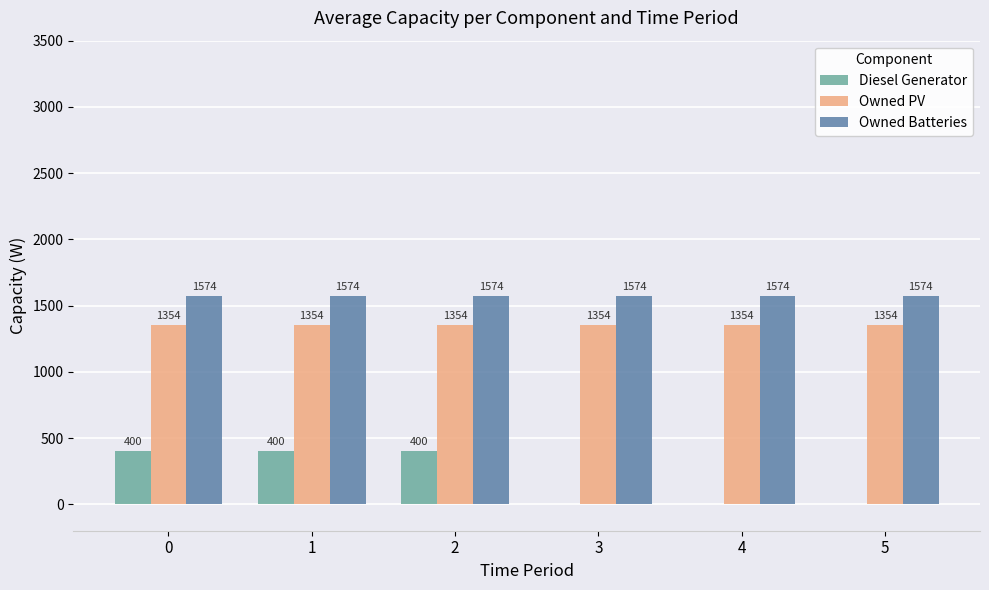

What is the total value across all series at 1?

3328